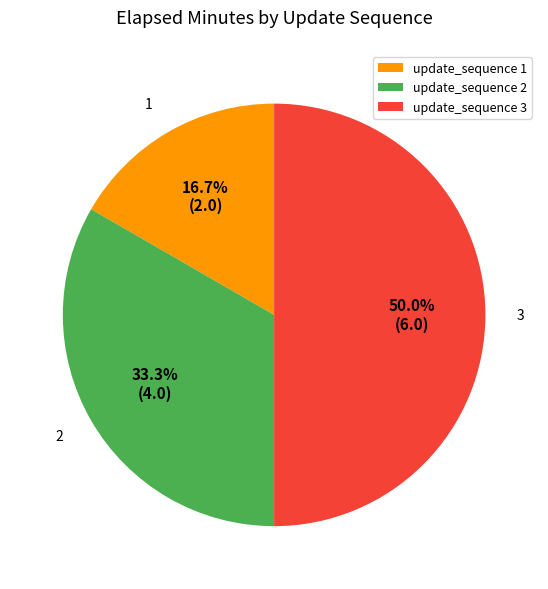

Rank the categories by value from highest to lowest.

update_sequence 3, update_sequence 2, update_sequence 1